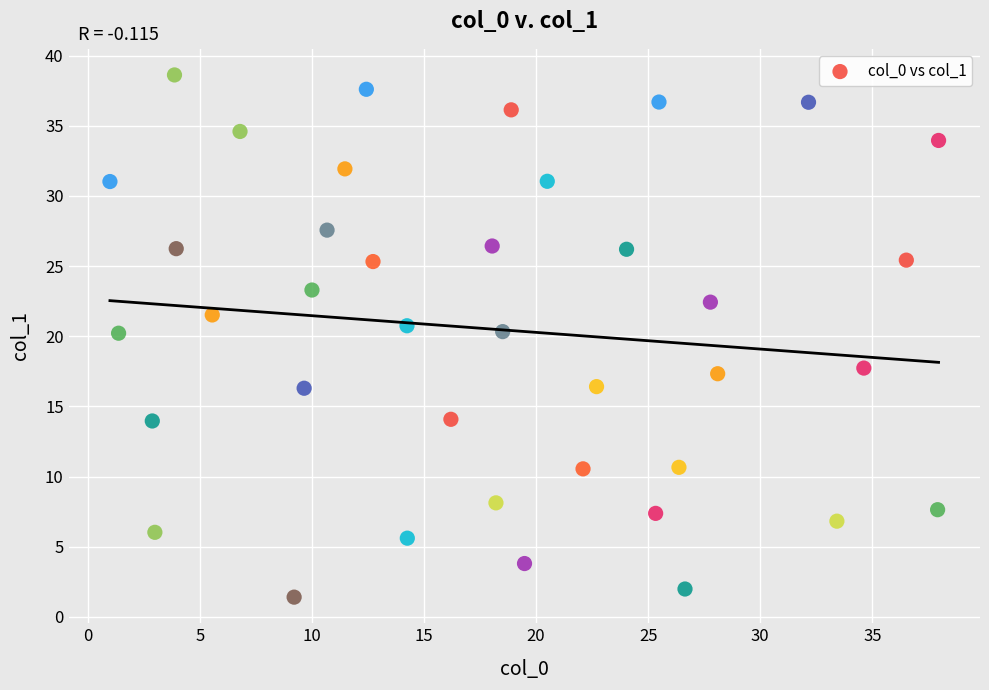

What is the range of Y values (max minus min)?

37.2